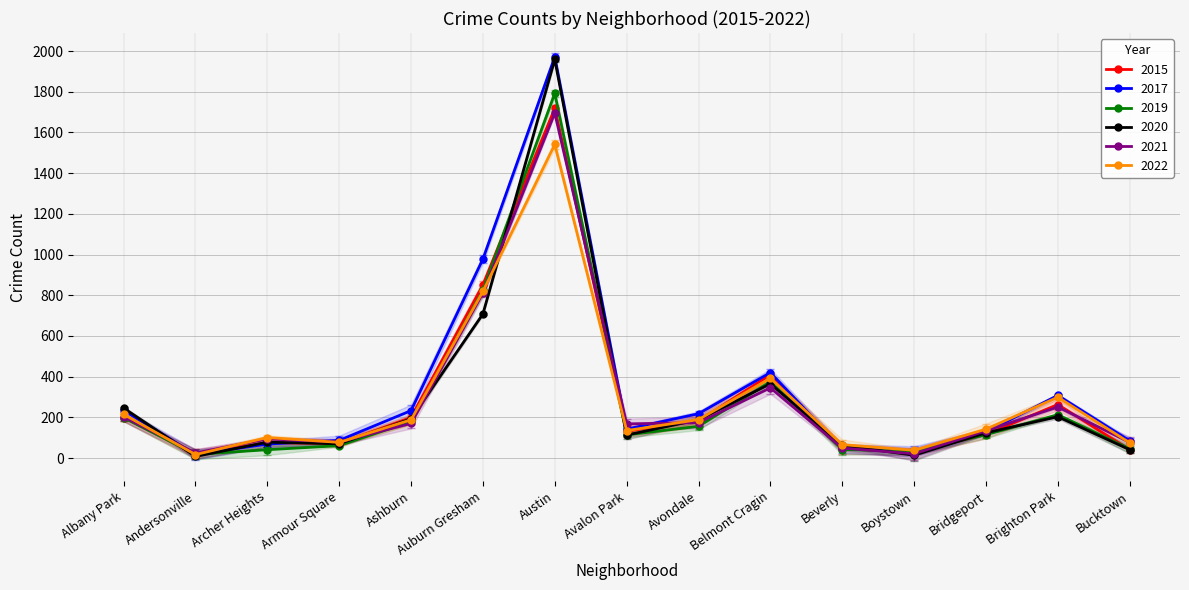

How many categories are shown in the chart?

15